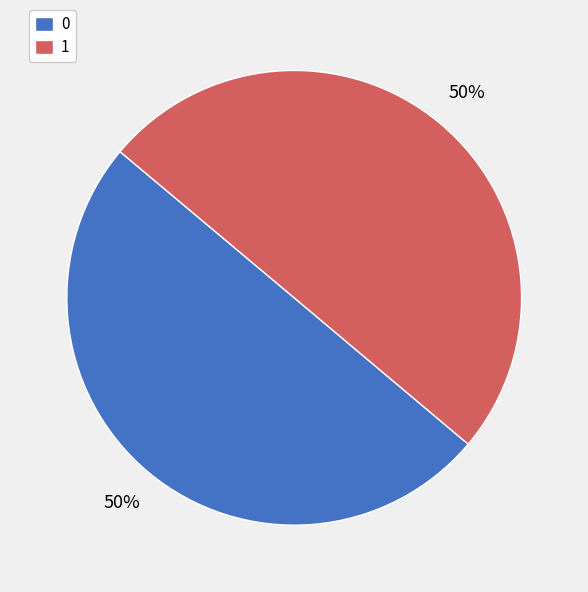

The 1 slice represents 62% of the pie. True or false?

False